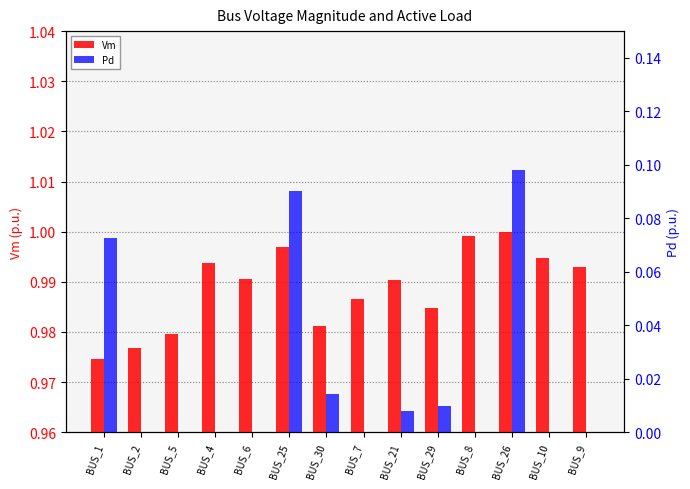

Reading right to left, list all the values displayed in this chart.

Vm: BUS_9=1.0	BUS_10=1.0	BUS_26=1.0	BUS_8=1.0	BUS_29=1.0	BUS_21=1.0	BUS_7=1.0	BUS_30=1.0	BUS_25=1.0	BUS_6=1.0	BUS_4=1.0	BUS_5=1.0	BUS_2=1.0	BUS_1=1.0
Pd: BUS_9=0.0	BUS_10=0.0	BUS_26=0.1	BUS_8=0.0	BUS_29=0.0	BUS_21=0.0	BUS_7=0.0	BUS_30=0.0	BUS_25=0.1	BUS_6=0.0	BUS_4=0.0	BUS_5=0.0	BUS_2=0.0	BUS_1=0.1